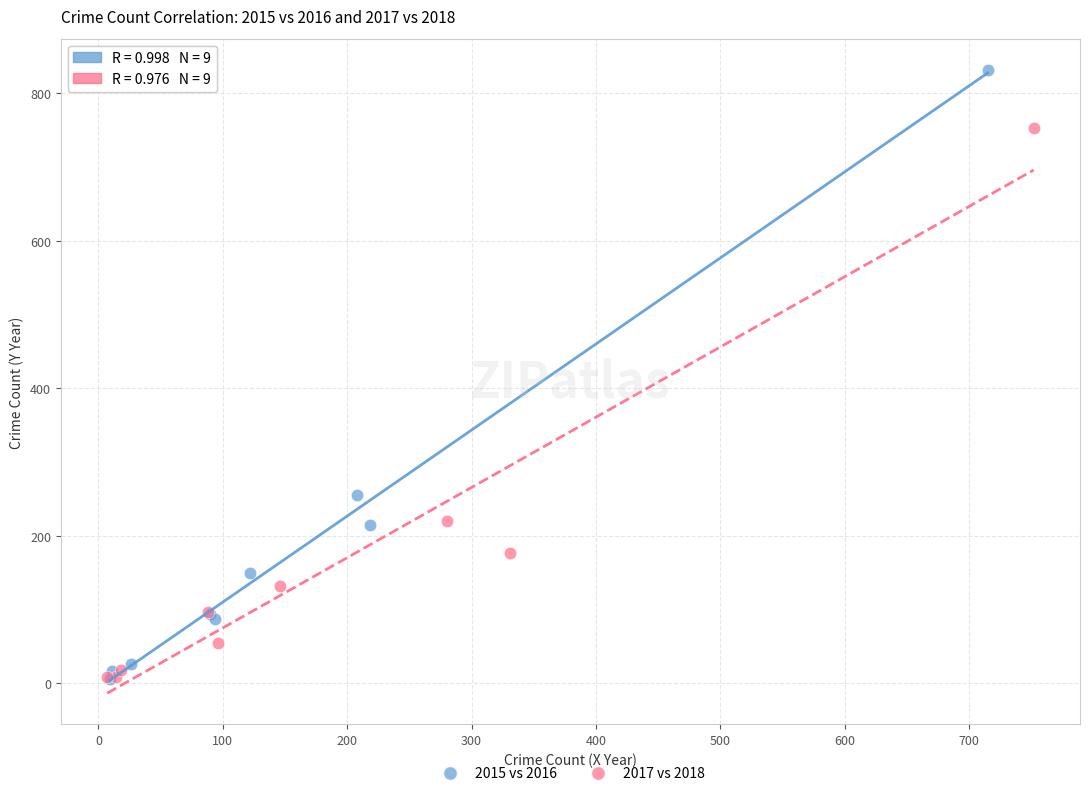

Which series contains the highest Y value?

2015 vs 2016